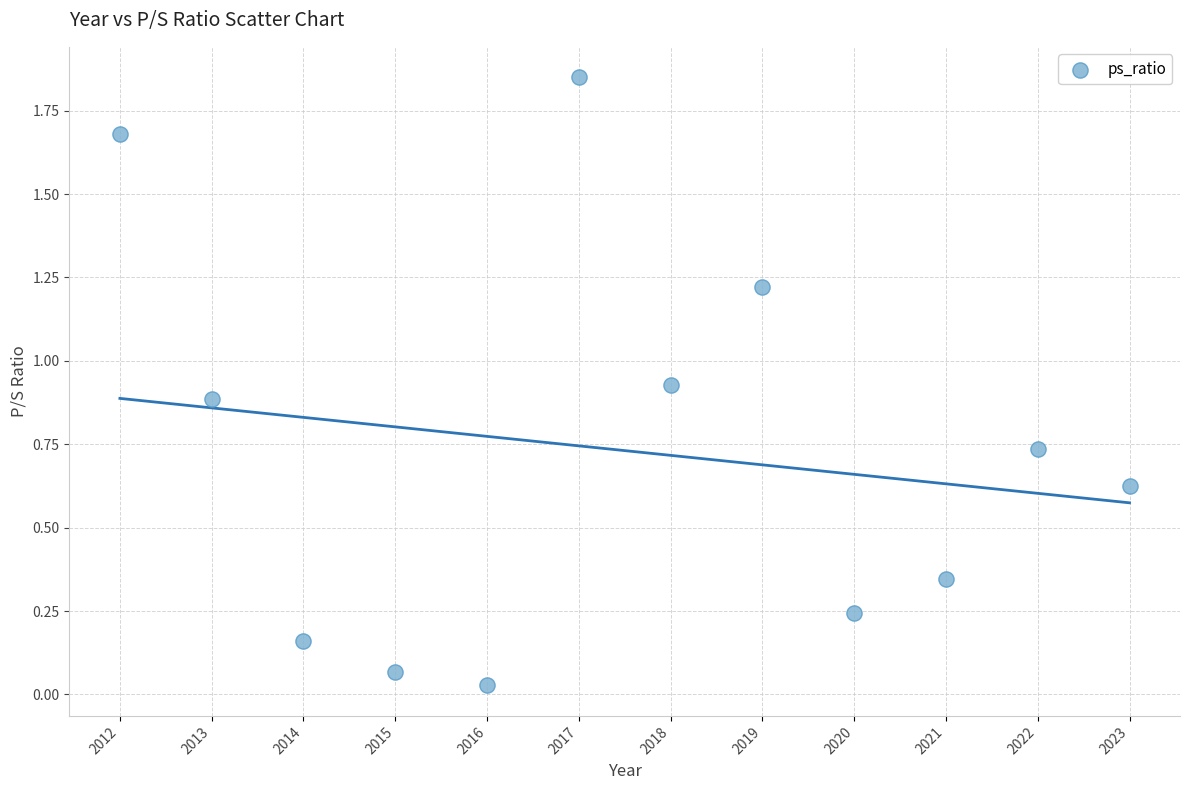

What is the average X value?

2017.5